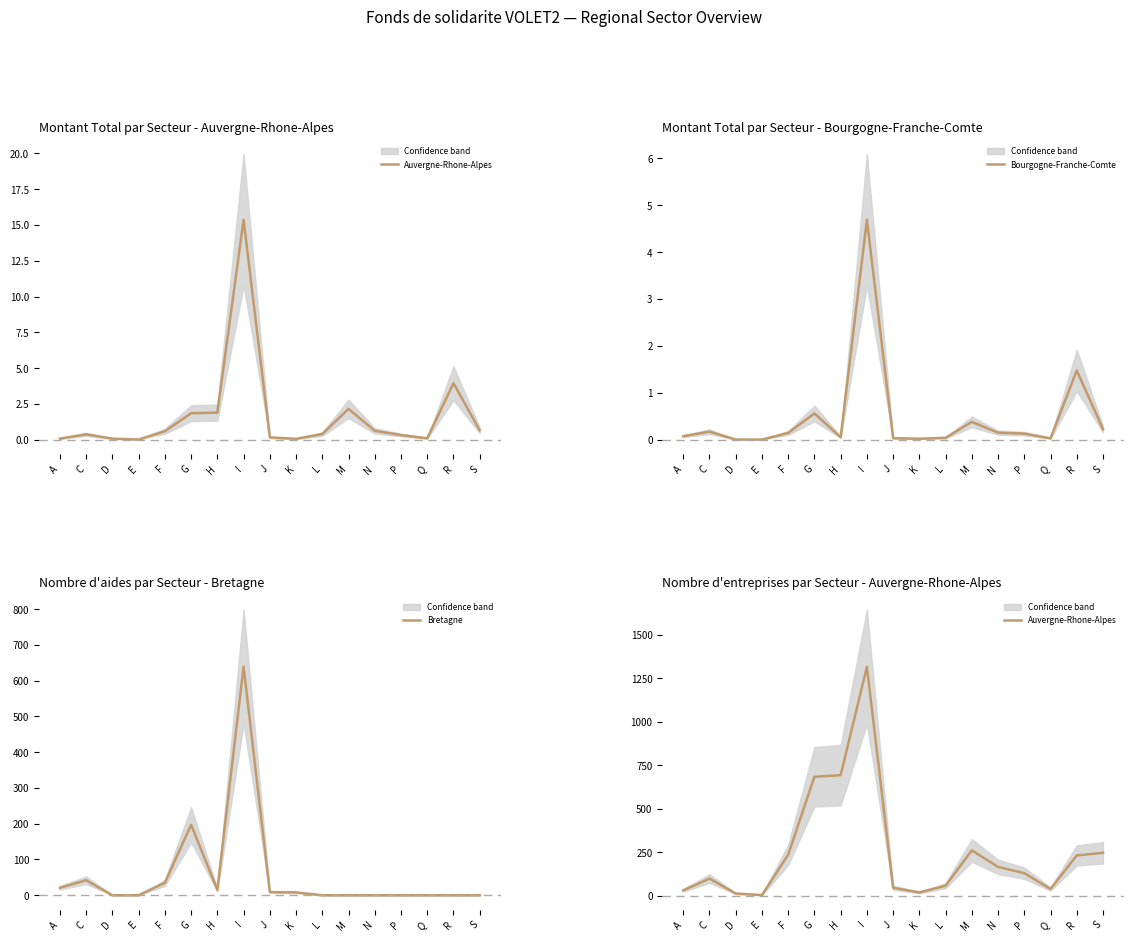

Reading right to left, transcribe all the data shown in this chart.

Auvergne-Rhone-Alpes: 247.0	232.0	39.0	130.0	166.0	261.0	58.0	19.0	46.0	1316.0	693.0	684.0	236.0	4.0	13.0	99.0	31.0
Bourgogne-Franche-Comte: 0.2	1.5	0.0	0.1	0.1	0.4	0.0	0.0	0.0	4.7	0.0	0.6	0.1	0.0	0.0	0.2	0.1
Bretagne: 0.0	0.0	0.0	0.0	0.0	0.0	0.0	8.0	9.0	639.0	15.0	197.0	35.0	0.0	0.0	42.0	21.0